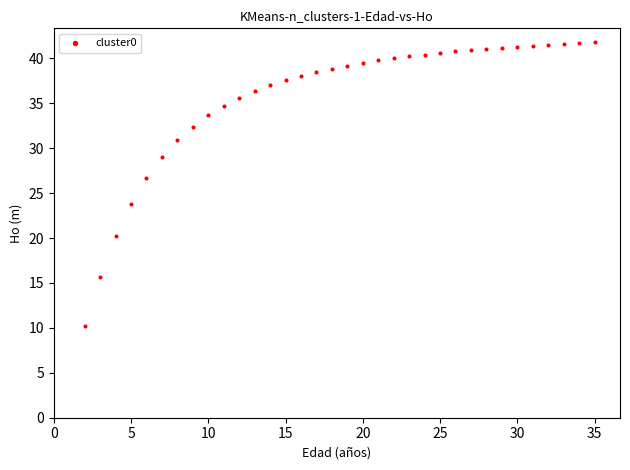

What Y value in the scatter plot is closest to 26?

26.7